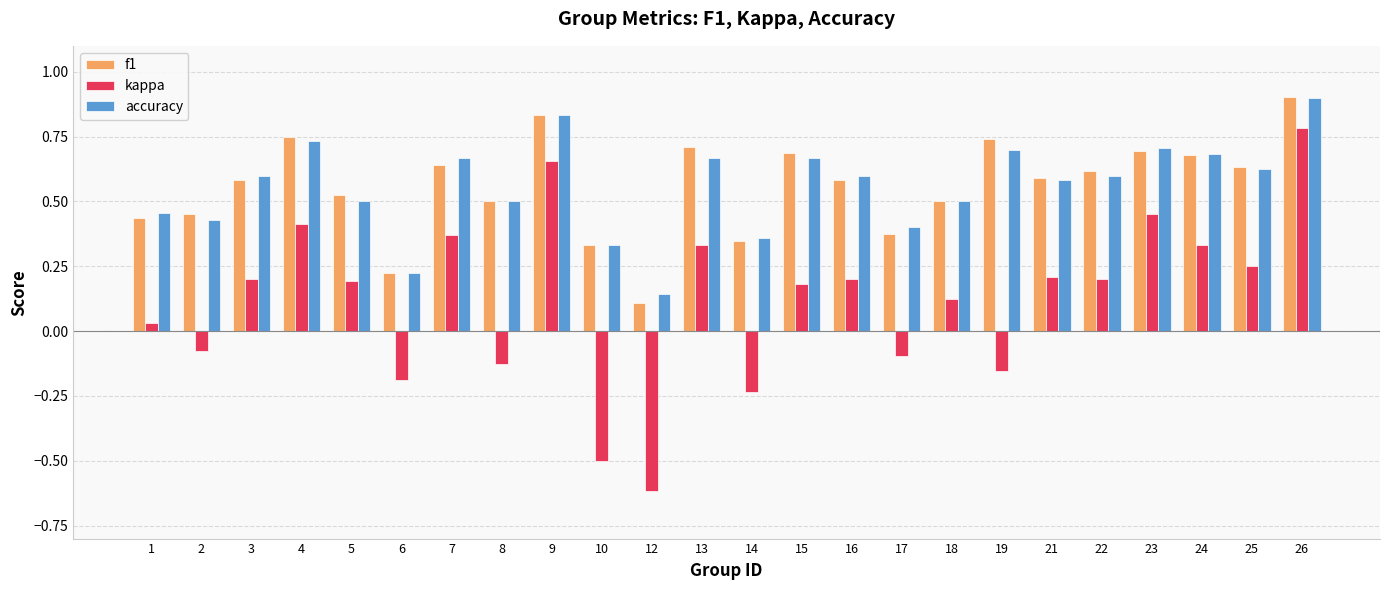

Is it true that kappa equals -0.6 at 12?

True